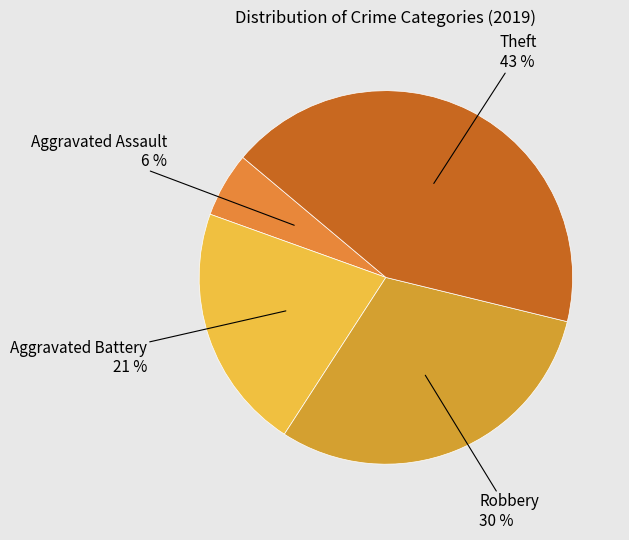

To the nearest percent, what is the average slice percentage?

25%